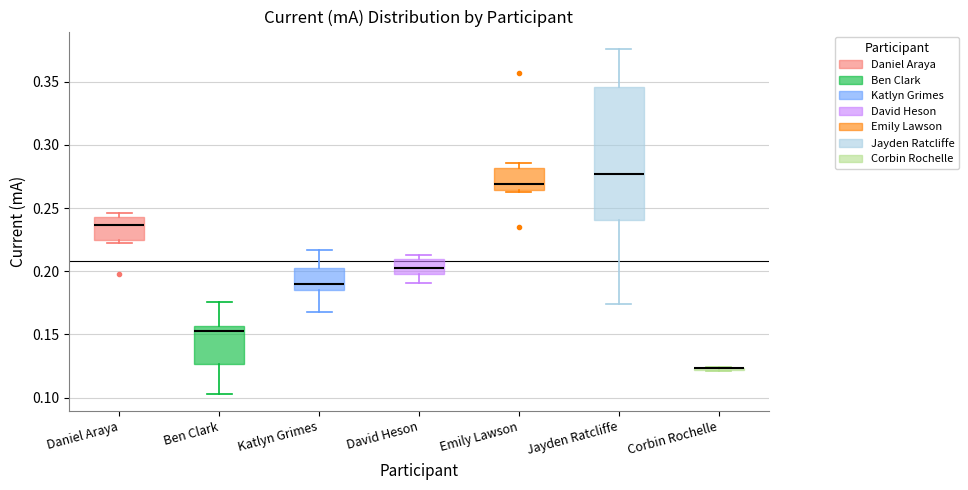

Comparing the boxes themselves (not the whiskers), which one is the tallest?

Jayden Ratcliffe